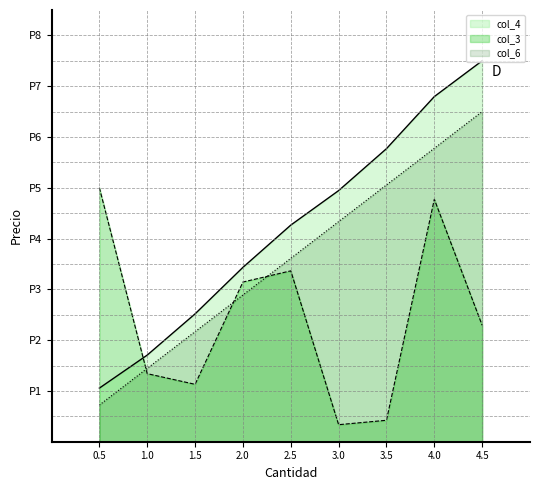

True or false: col_6 and col_4 intersect in this chart.

False